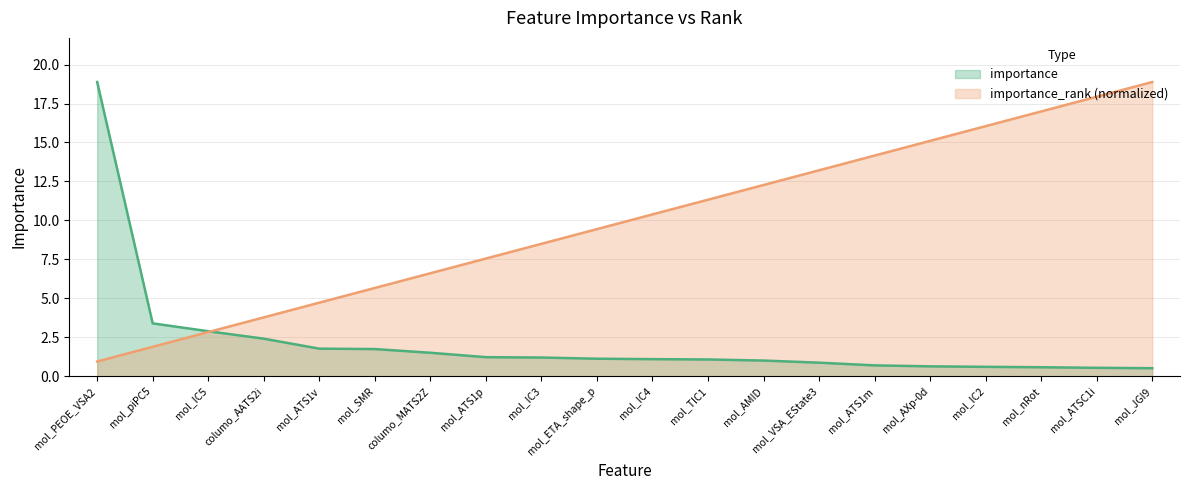

At mol_ETA_shape_p, list the series in order from smallest to largest.

importance, importance_rank (normalized)